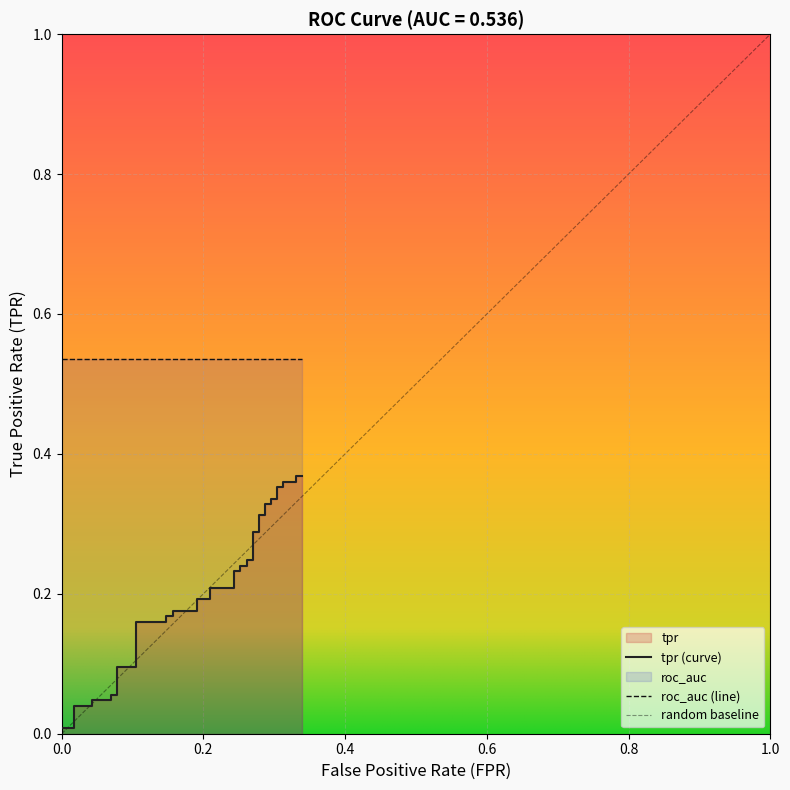

What is the difference between the maximum and minimum values?

0.4